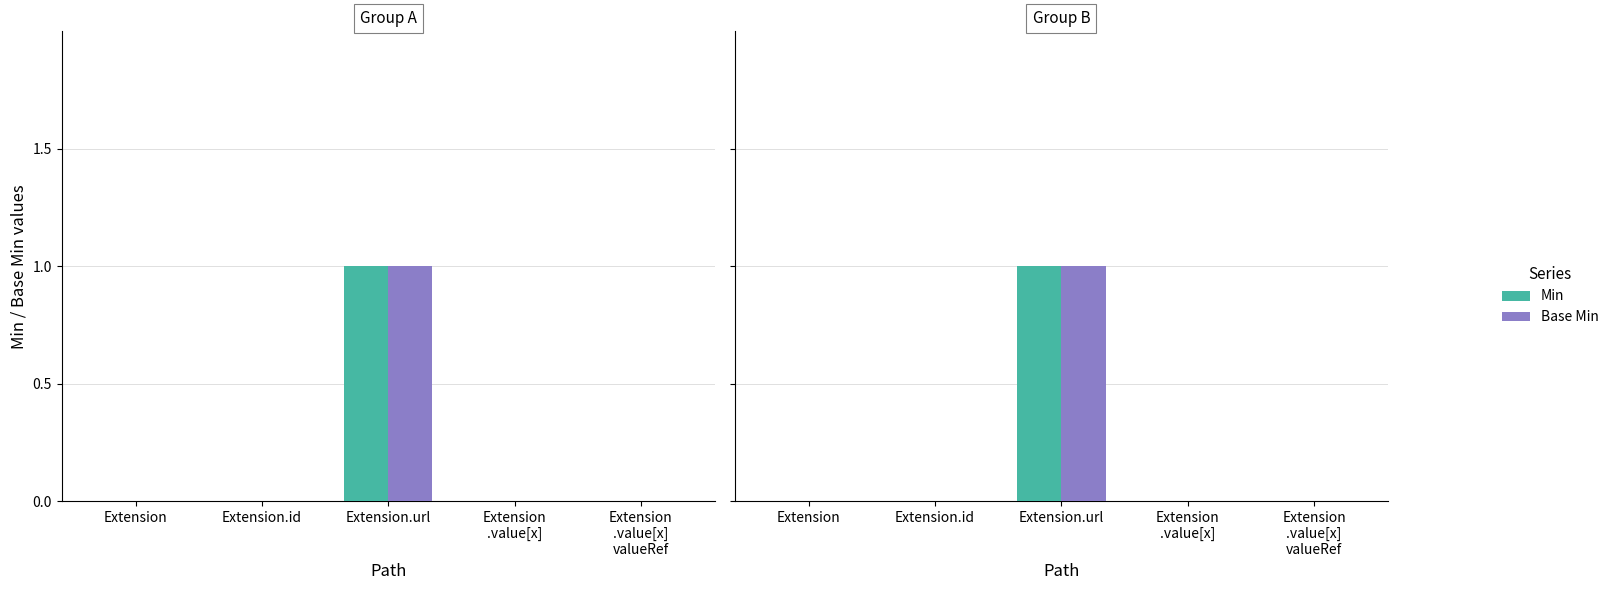

Reading left to right, transcribe all the data shown in this chart.

Min: 0	0	1	0	0
Base Min: 0	0	1	0	0